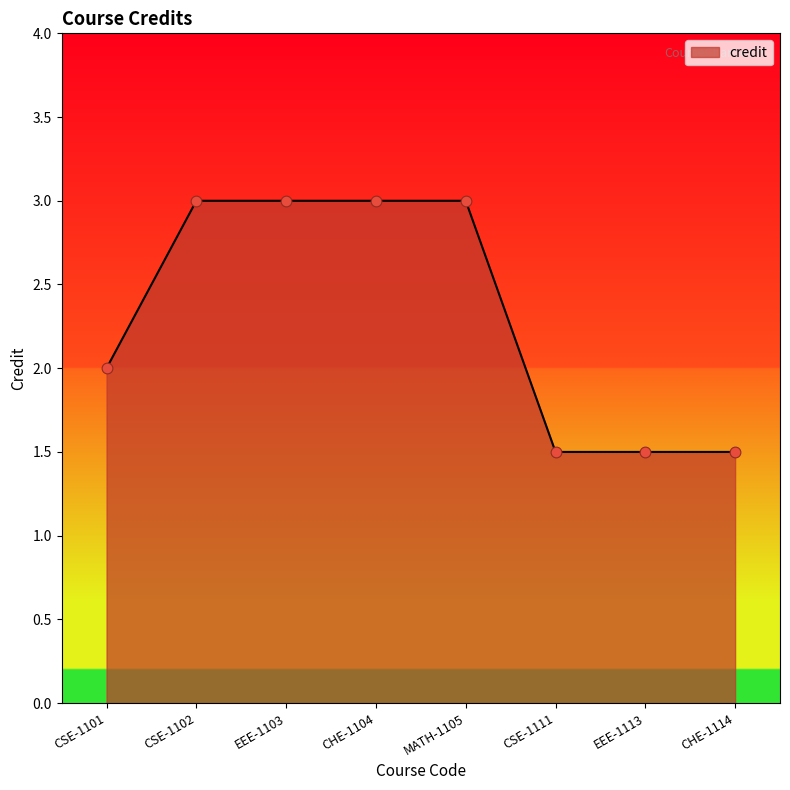

Between CSE-1101 and MATH-1105, which is larger?

MATH-1105